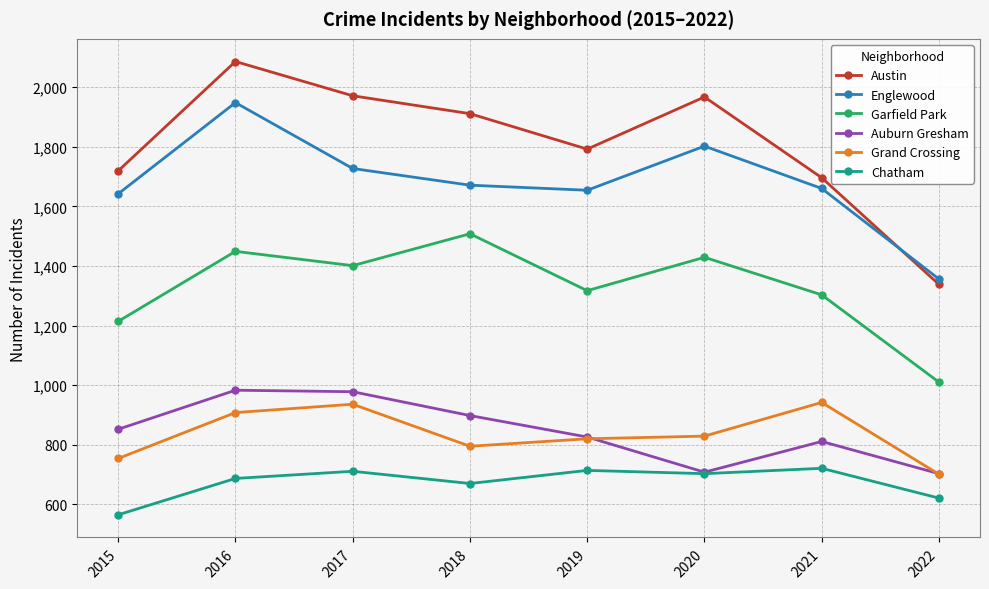

True or false: Chatham has more than 1 interior local peaks.

True